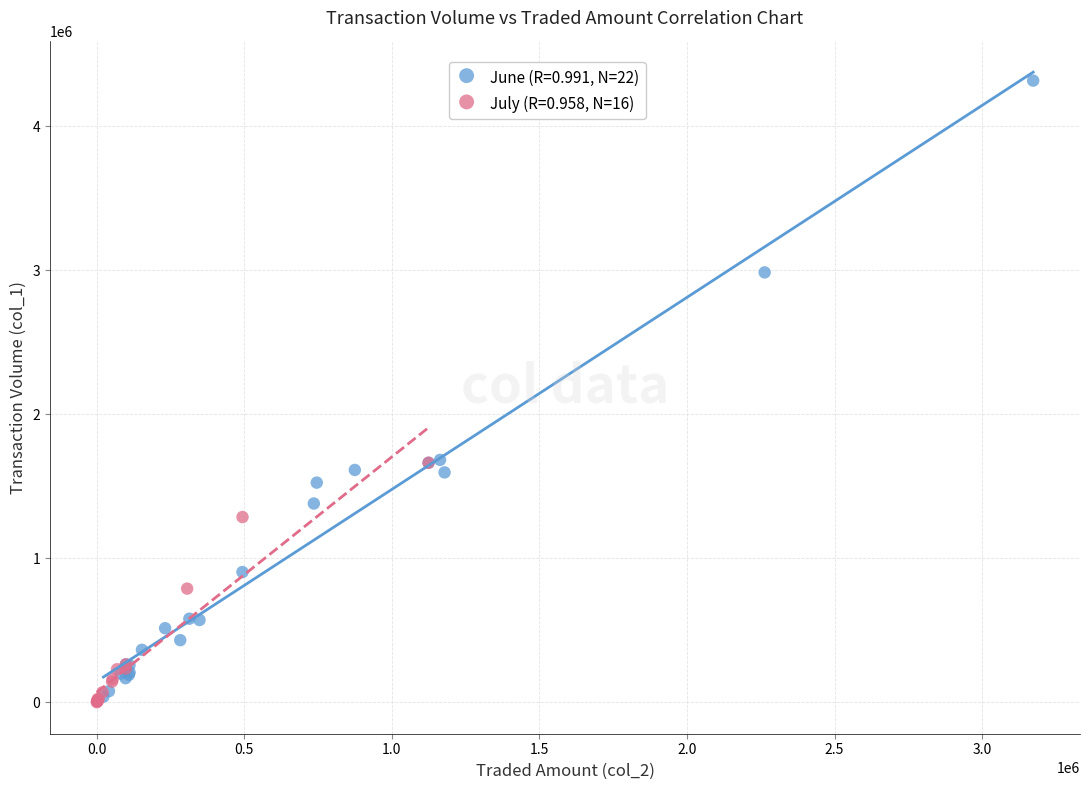

Which series reaches the minimum Y coordinate?

July (R=0.958, N=16)